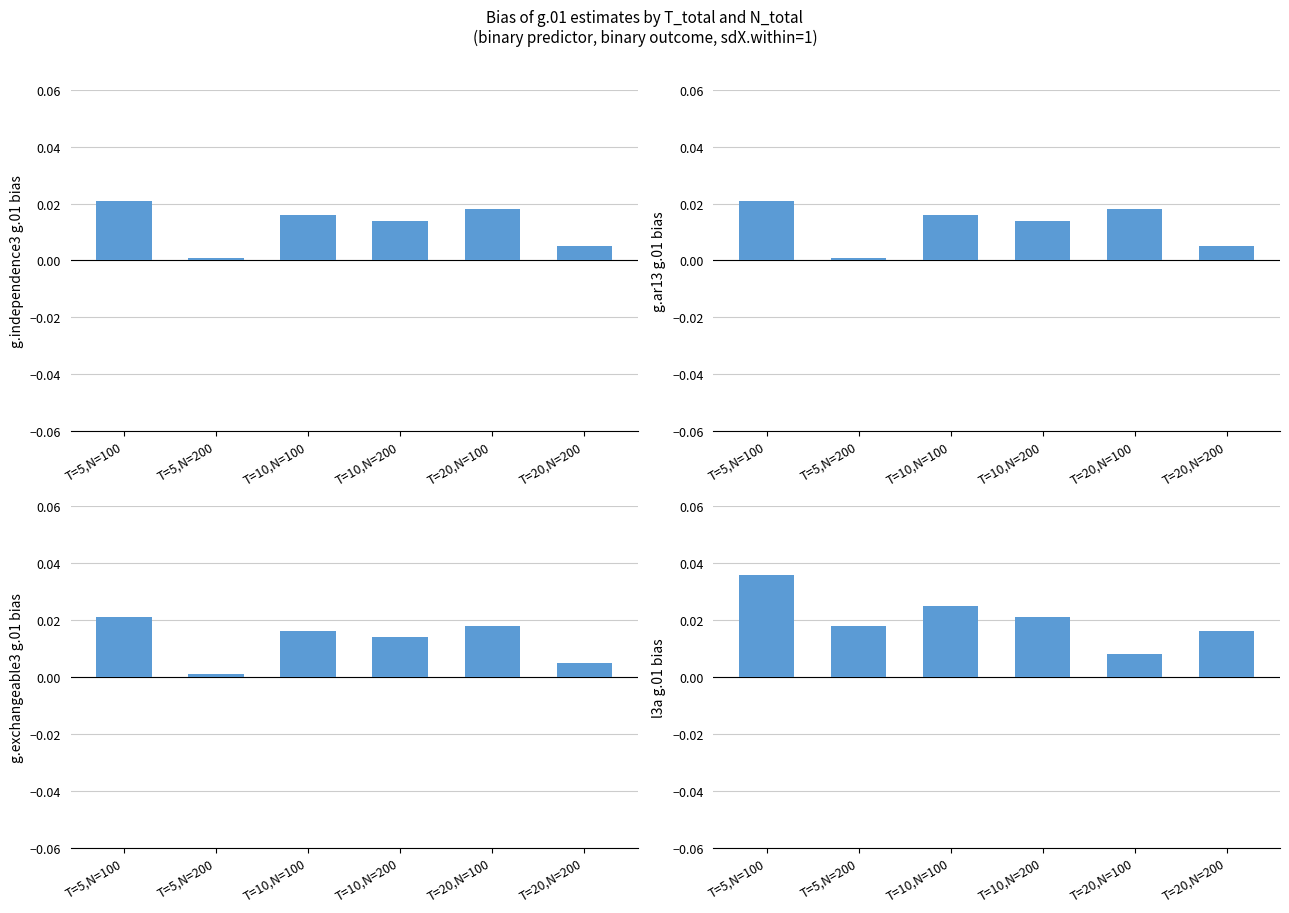

Which has a higher value, T=10,N=100 or T=20,N=100?

T=20,N=100